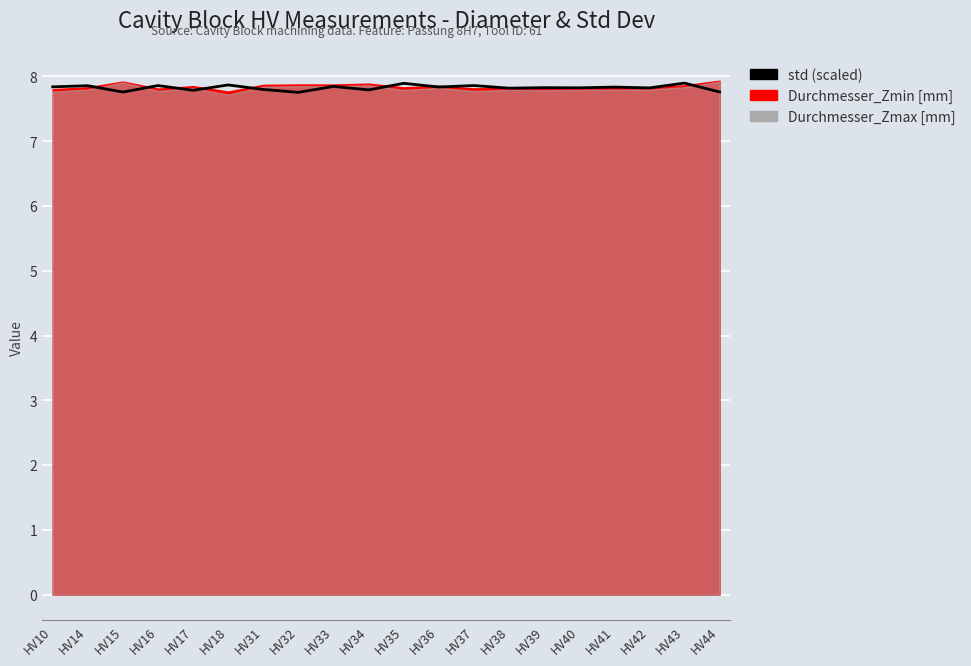

The value at HV34 is 13.3. True or false?

False